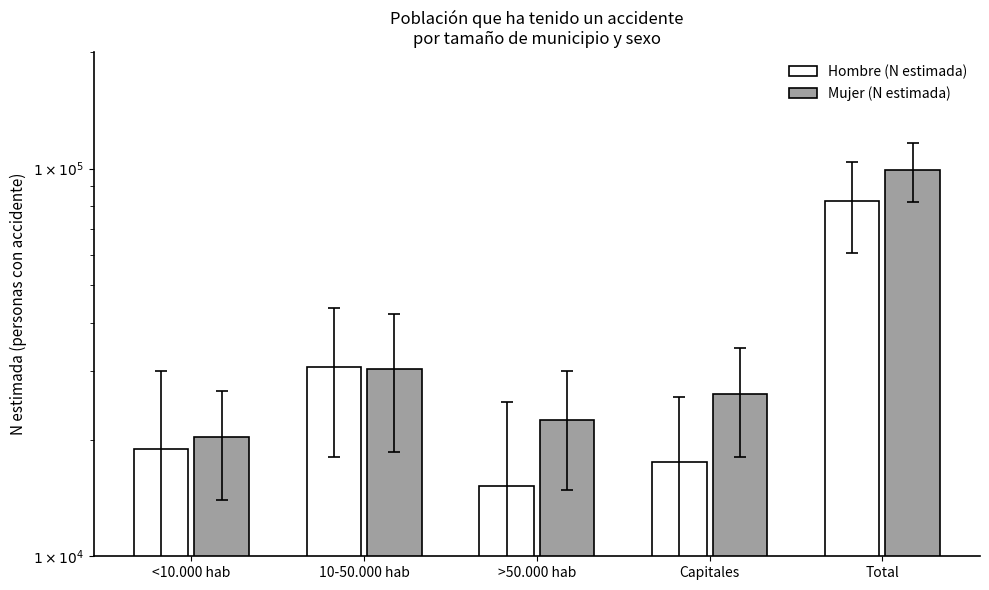

At which label does Hombre (N estimada) reach its peak?

Total